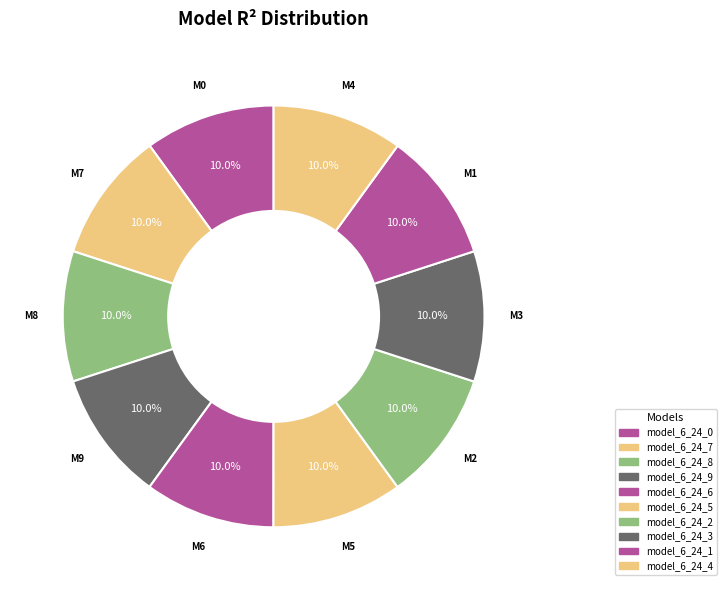

Rank the categories by value from highest to lowest.

model_6_24_5, model_6_24_4, model_6_24_7, model_6_24_3, model_6_24_6, model_6_24_2, model_6_24_1, model_6_24_0, model_6_24_8, model_6_24_9